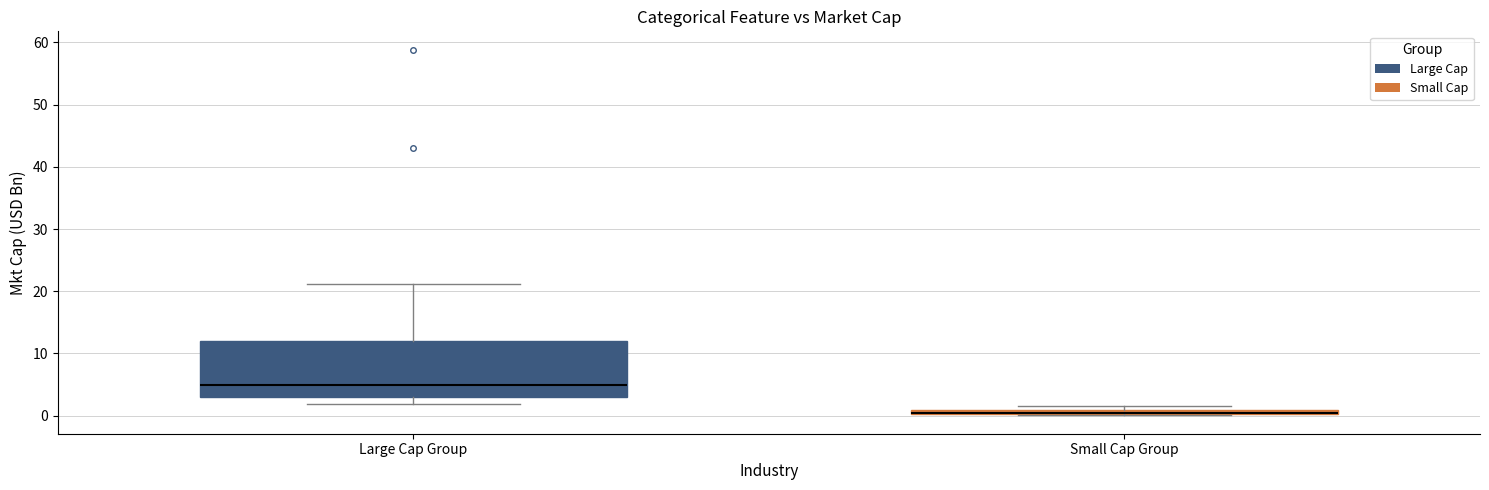

Comparing the boxes themselves (not the whiskers), which one is the tallest?

Large Cap Group